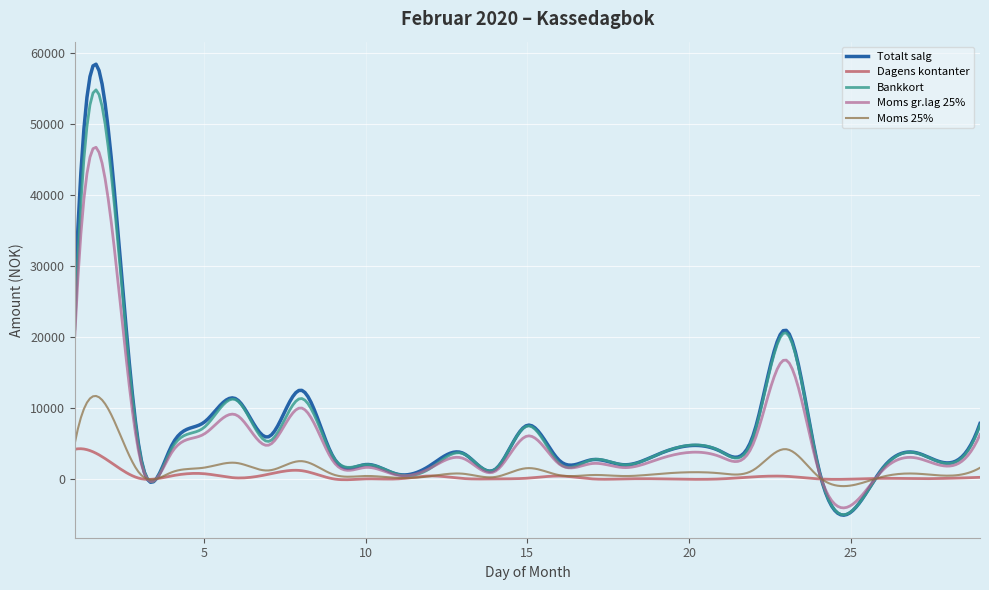

Which series has the widest spread of values?

Totalt salg